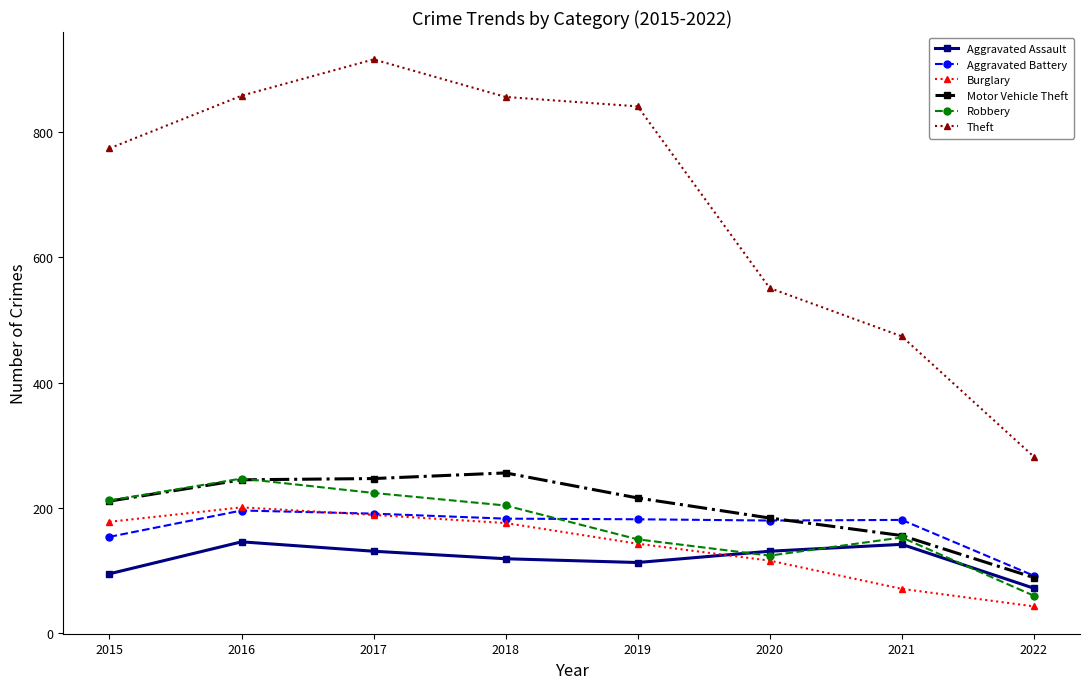

At which category does Theft reach its first local peak?

2017